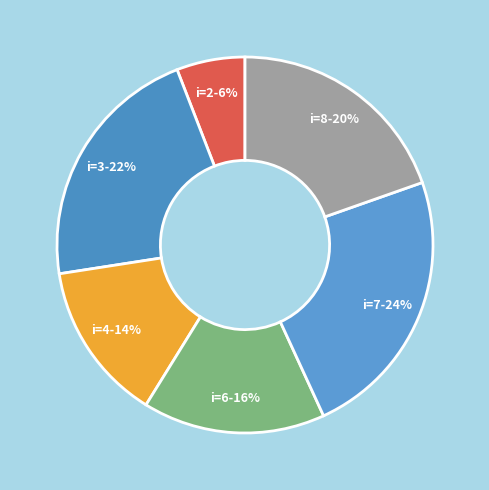

How many slices are in this pie chart?

6